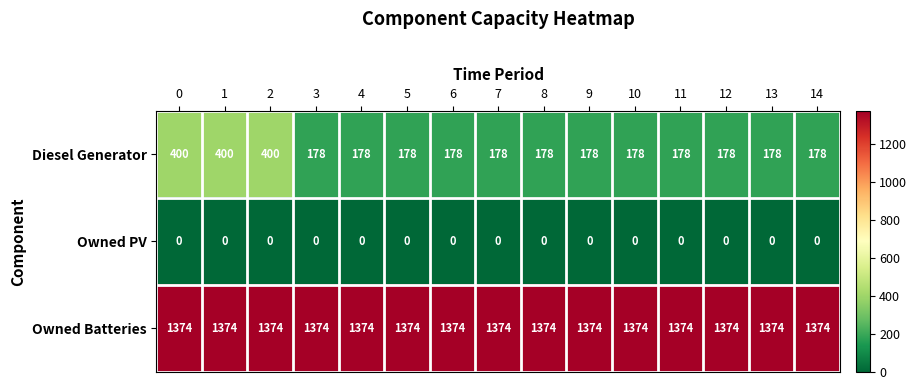

Which series has the widest spread of values?

Diesel Generator